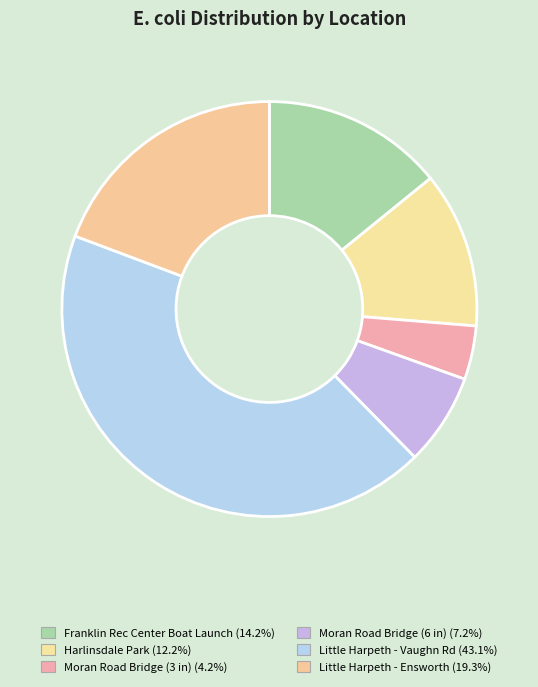

How many segments does this pie chart have?

6